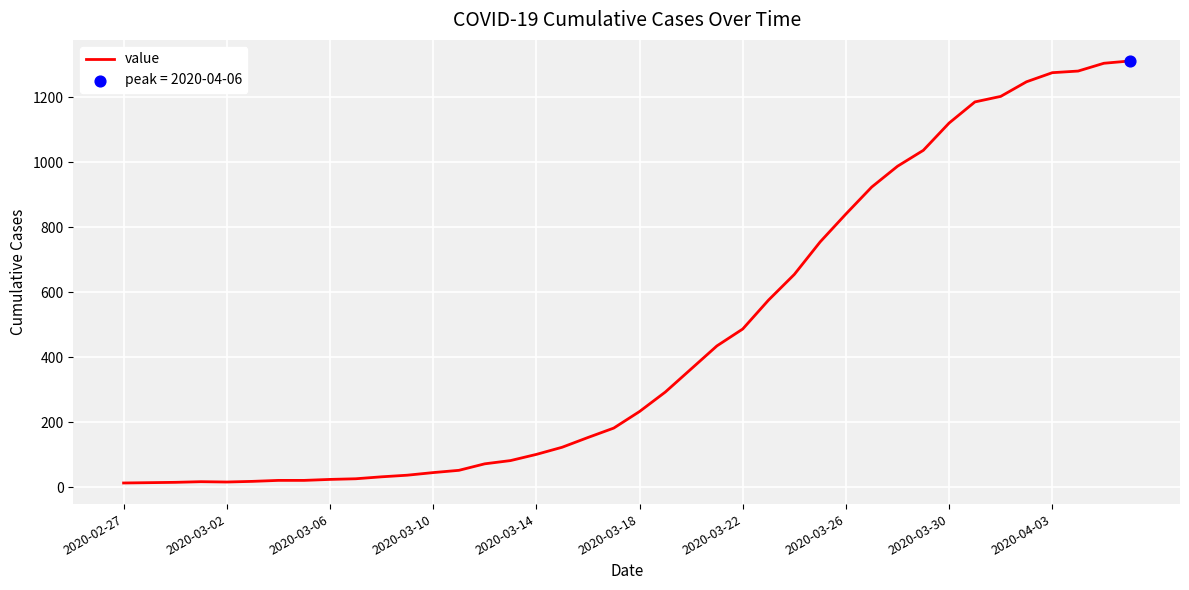

What is the difference between the maximum and minimum values?

1299